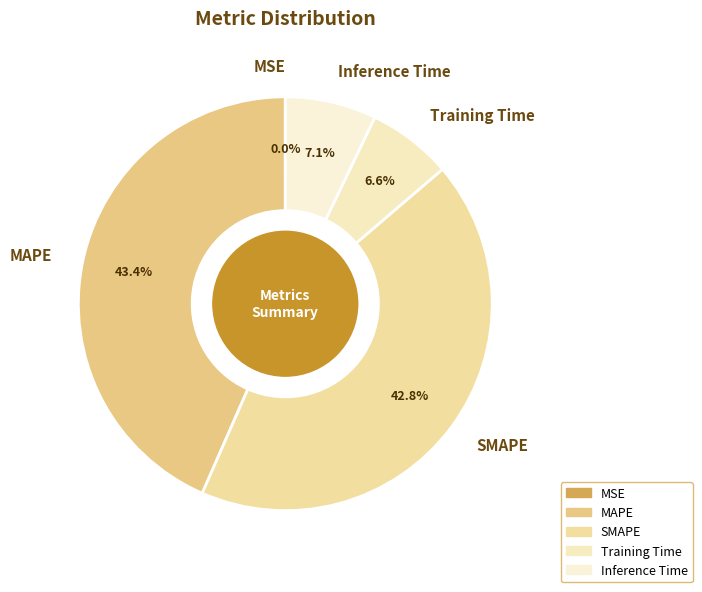

To the nearest percent, what is the difference between the MAPE and Inference Time slice percentages?

36%